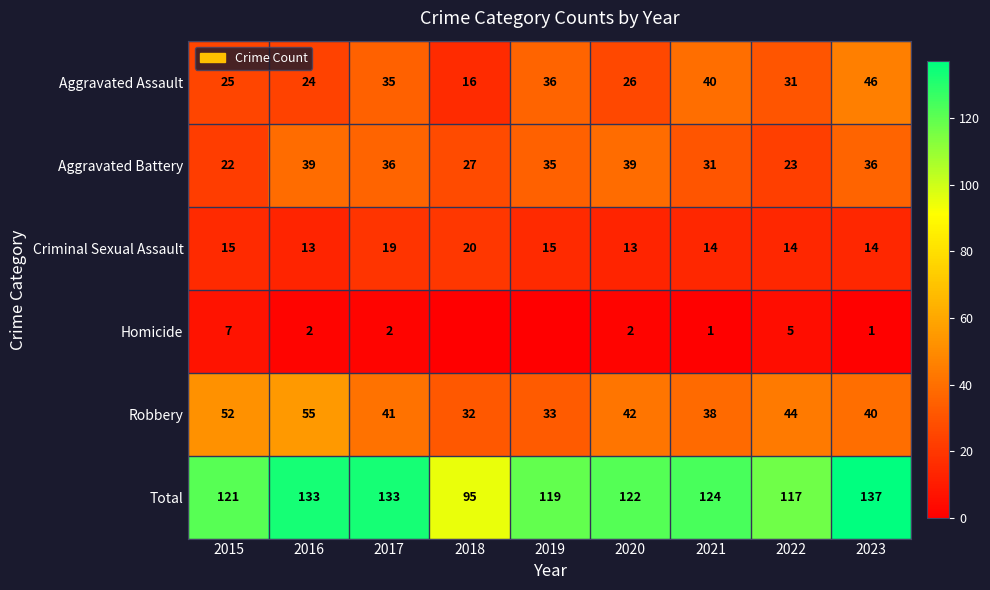

True or false: Robbery has a value of 33 at 2019.

True